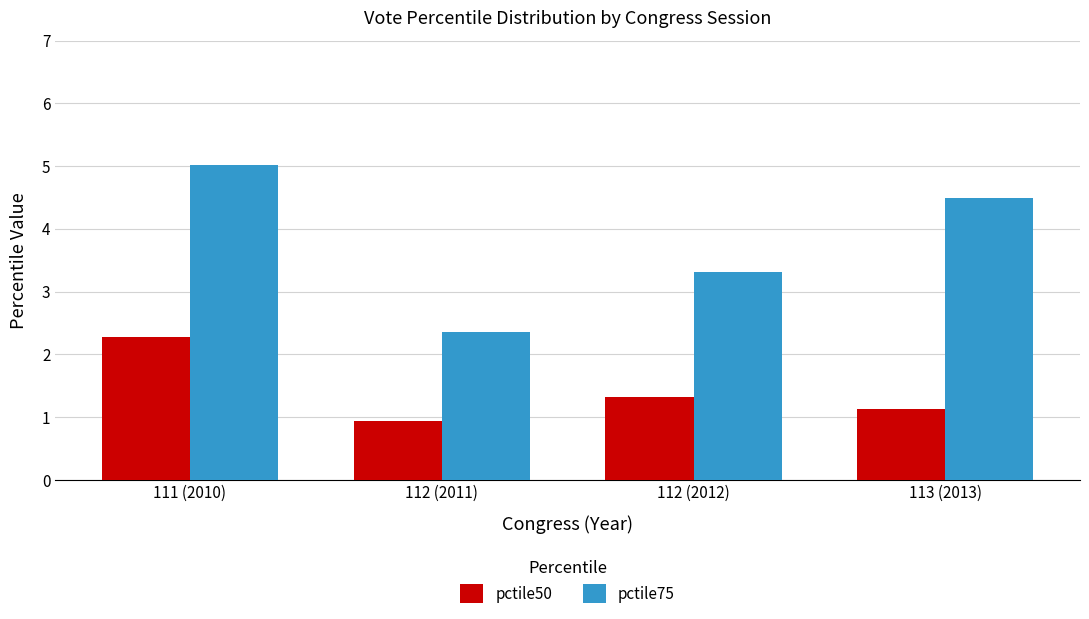

How many values in the pctile75 series are below 4?

2